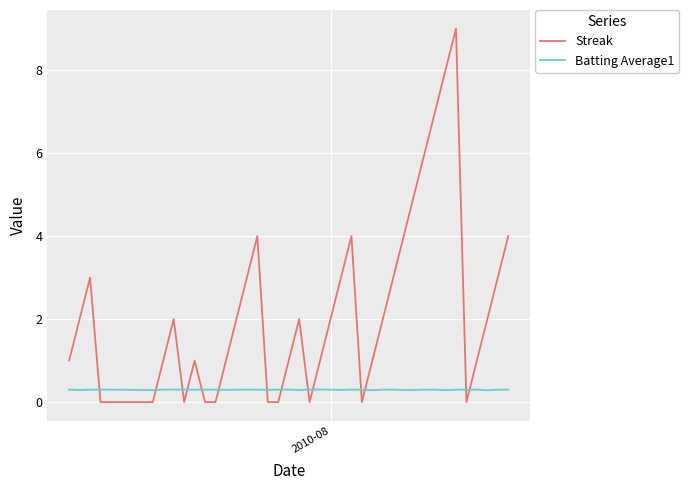

Which series has the largest total across all categories?

Streak